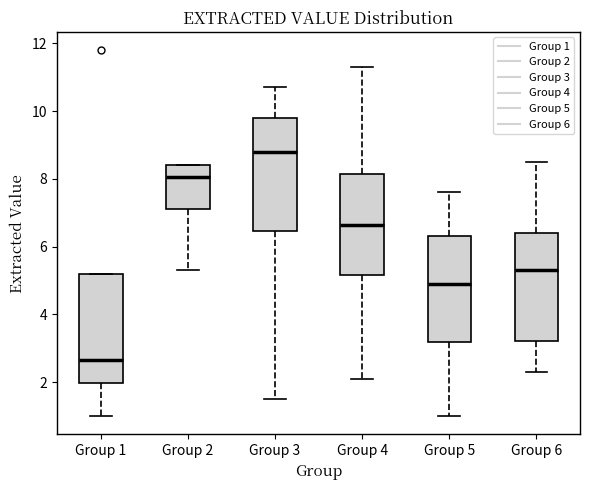

Reading left to right, transcribe this box plot: for each box, give where its median line is, the range the box spans, and where its two whiskers end, as read against the y-axis. The values are not printed on the chart, so give them approximately, as read against the axis.

Group 1: median 2.6, box 2.0 to 5.2, whiskers 1.0 to 5.2
Group 2: median 8.0, box 7.2 to 8.4, whiskers 5.4 to 8.4
Group 3: median 8.8, box 6.4 to 9.8, whiskers 1.6 to 10.8
Group 4: median 6.6, box 5.2 to 8.2, whiskers 2.2 to 11.4
Group 5: median 5.0, box 3.2 to 6.4, whiskers 1.0 to 7.6
Group 6: median 5.4, box 3.2 to 6.4, whiskers 2.4 to 8.6